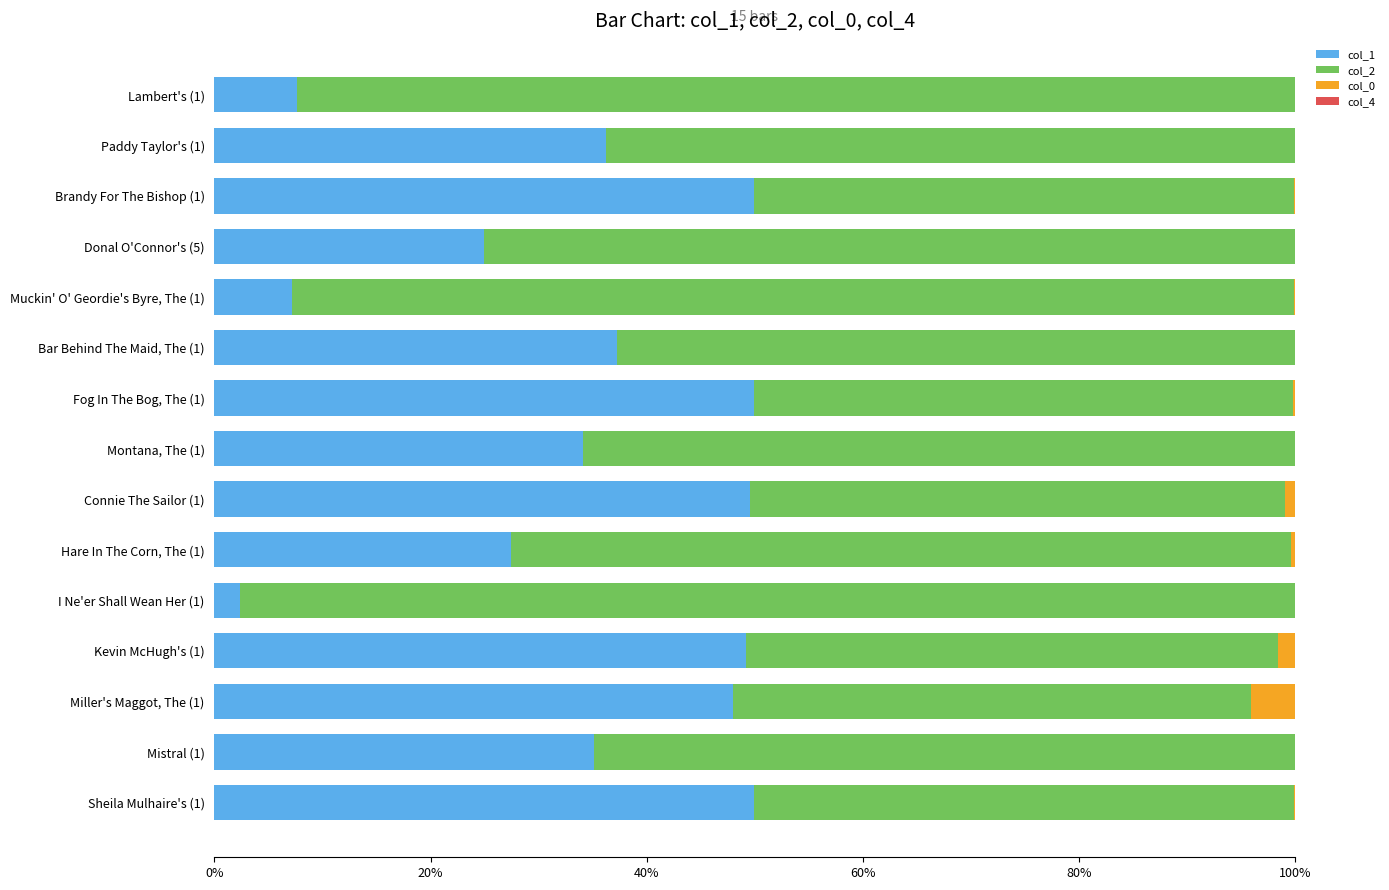

What is the average value of the col_1 series?

0.3